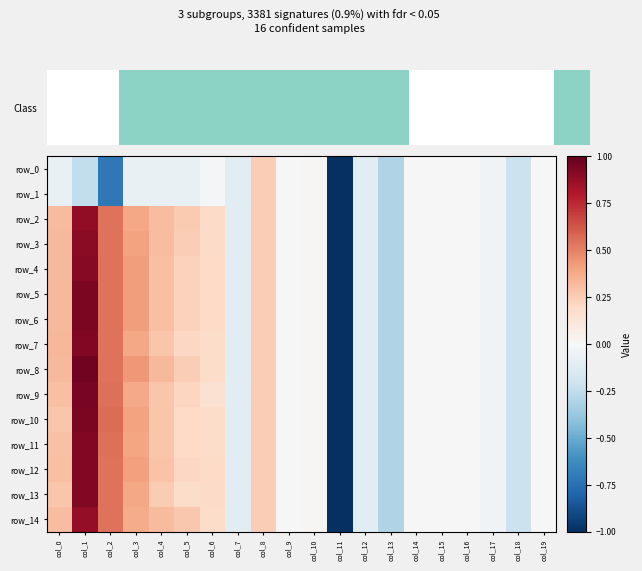

Which series has the largest total across all categories?

row_8